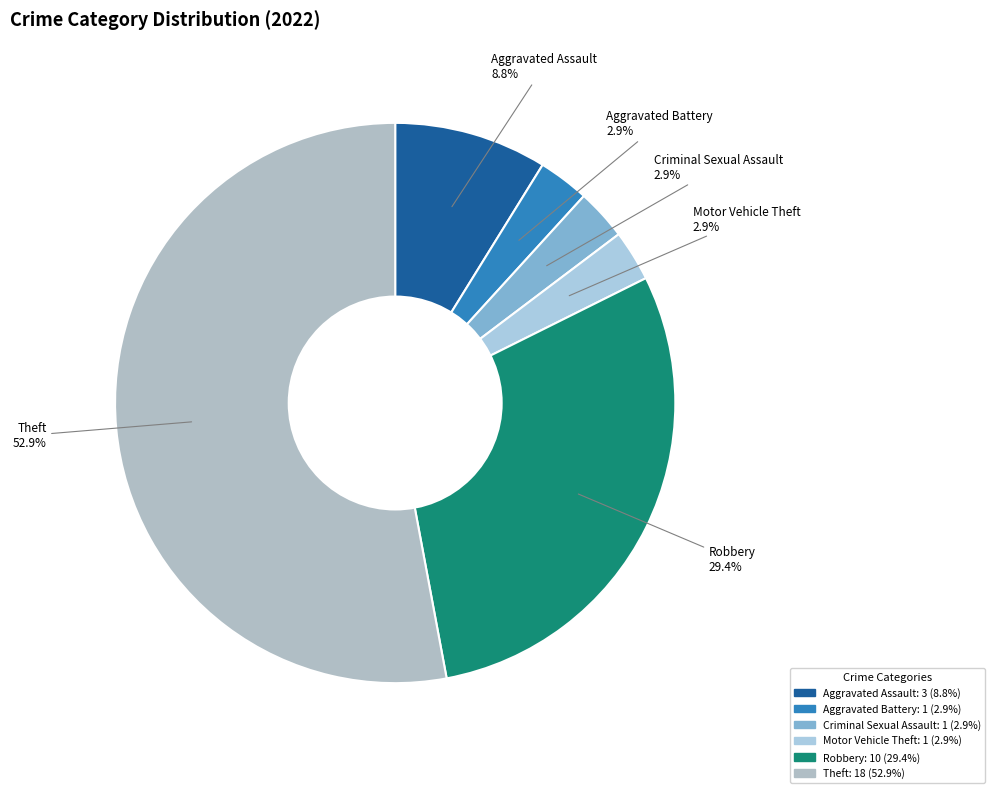

To the nearest percent, what is the combined percentage of Motor Vehicle Theft and Aggravated Assault?

12%